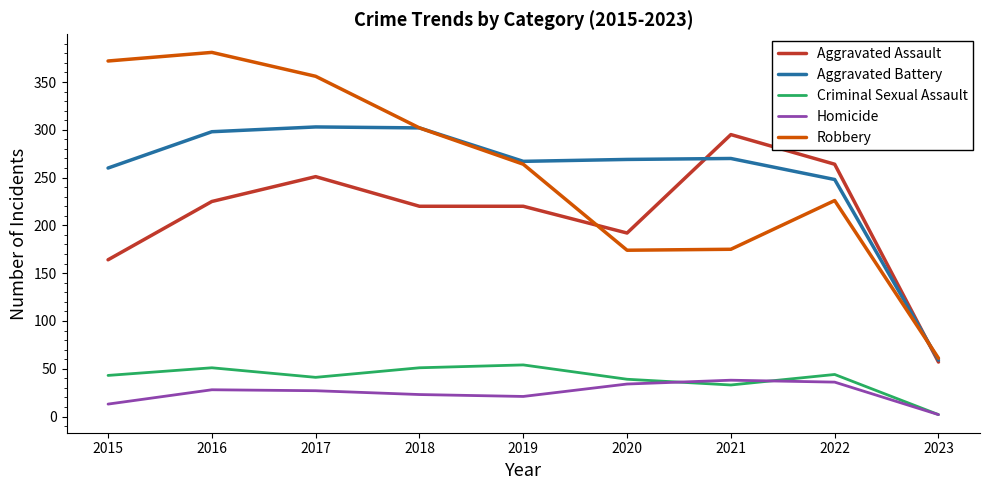

True or false: Homicide and Robbery intersect in this chart.

False